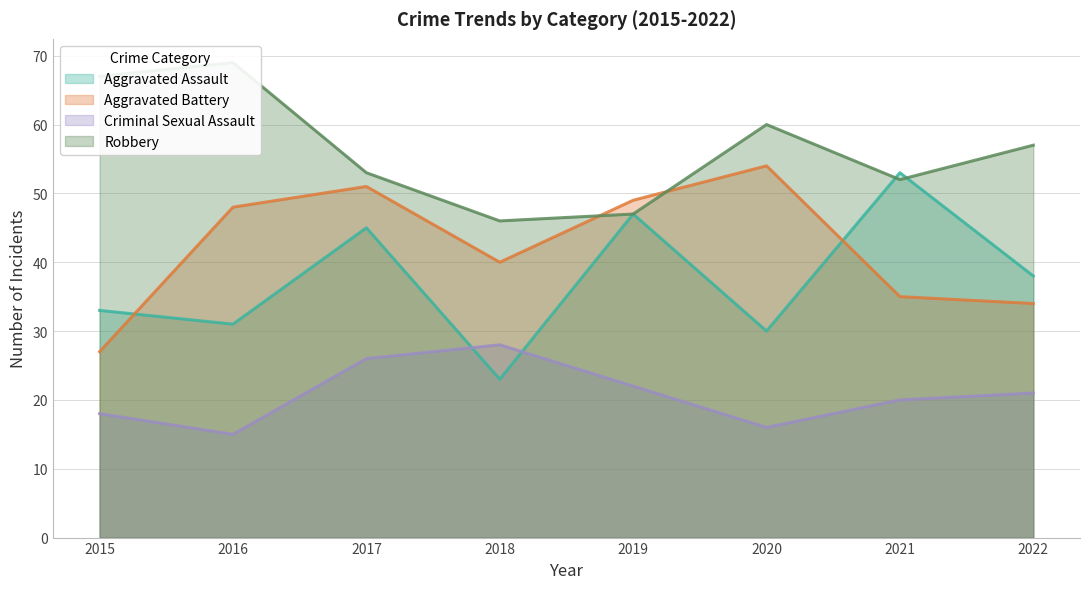

The Robbery series shows 57 at 2022. True or false?

True